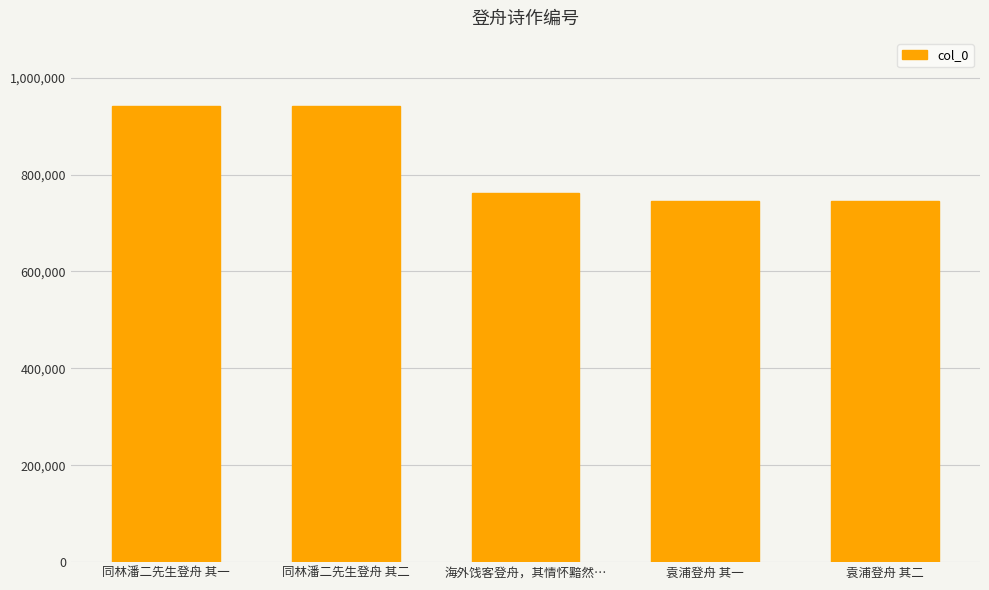

What is the ratio of the value at 袁浦登舟 其一 to the value at 同林潘二先生登舟 其一?

0.8